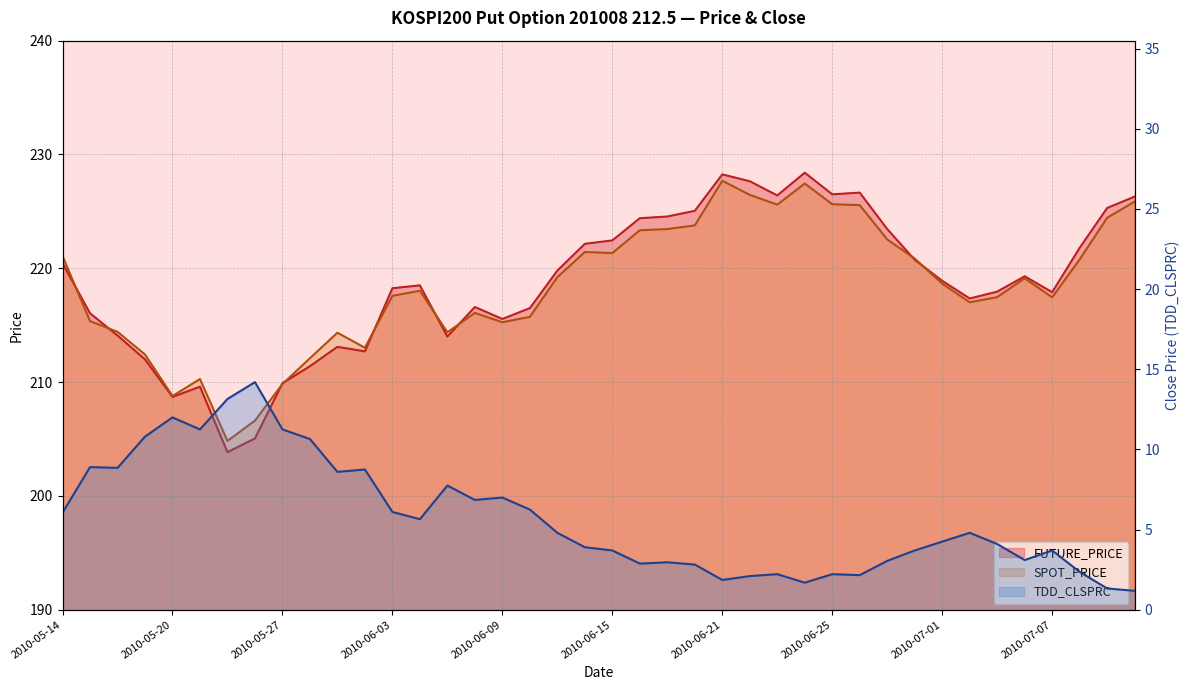

Which has a higher value, 2010-05-18 or 2010-06-10?

2010-06-10